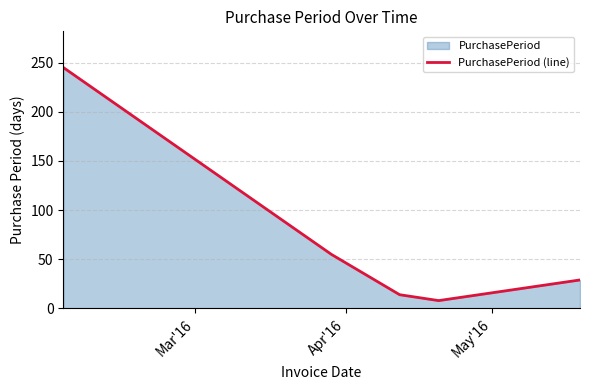

What is the greatest value displayed?

245